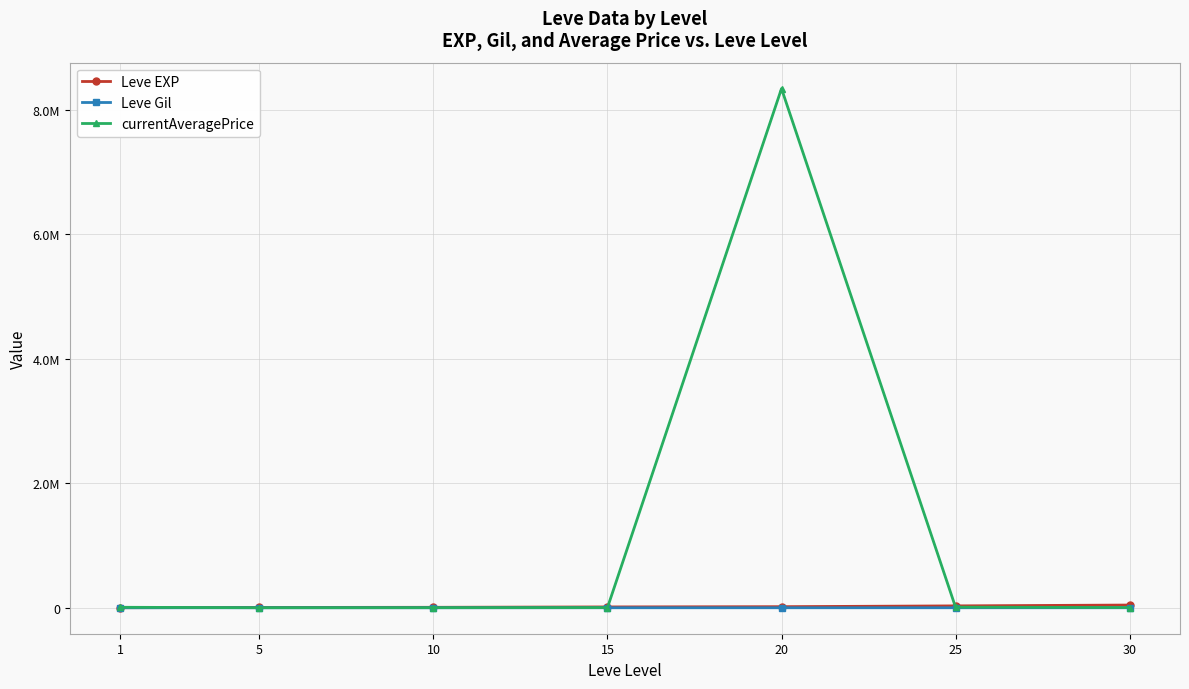

What is the lowest value of the currentAveragePrice series?

906.2